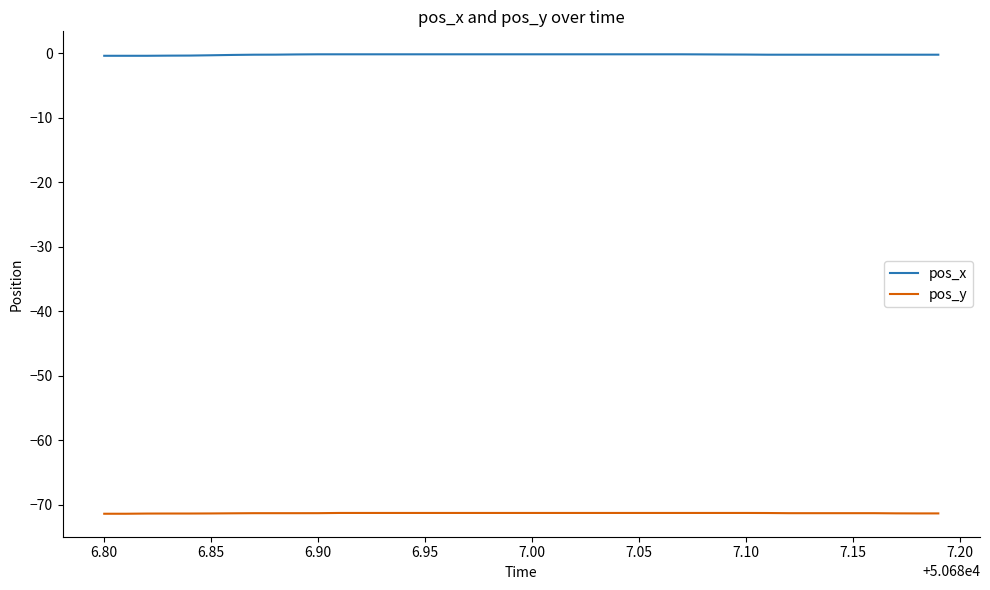

True or false: pos_x and pos_y intersect in this chart.

False